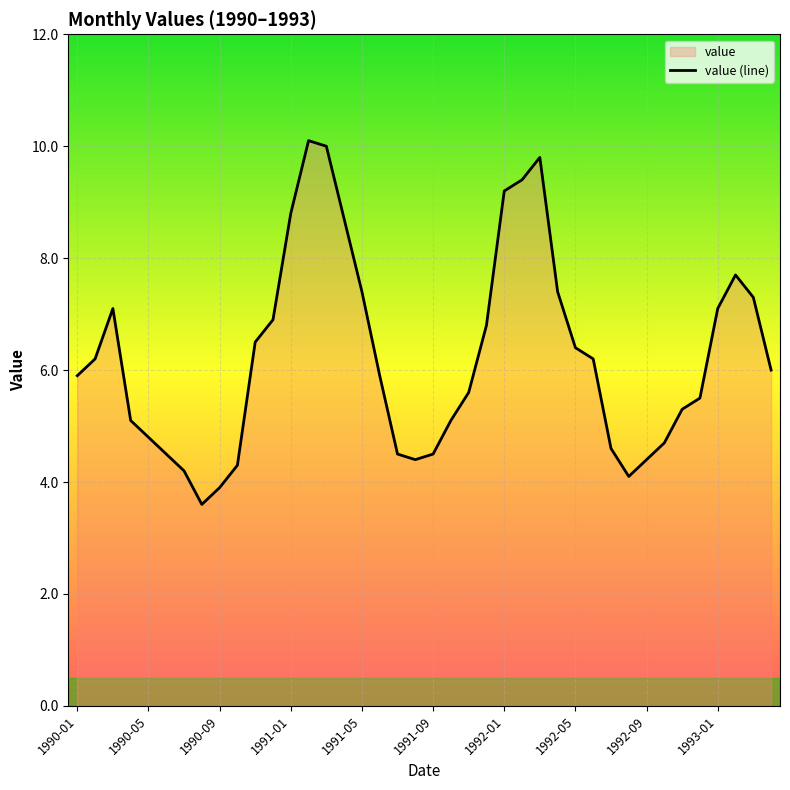

What is the change in value from 23 to 37?

+0.9